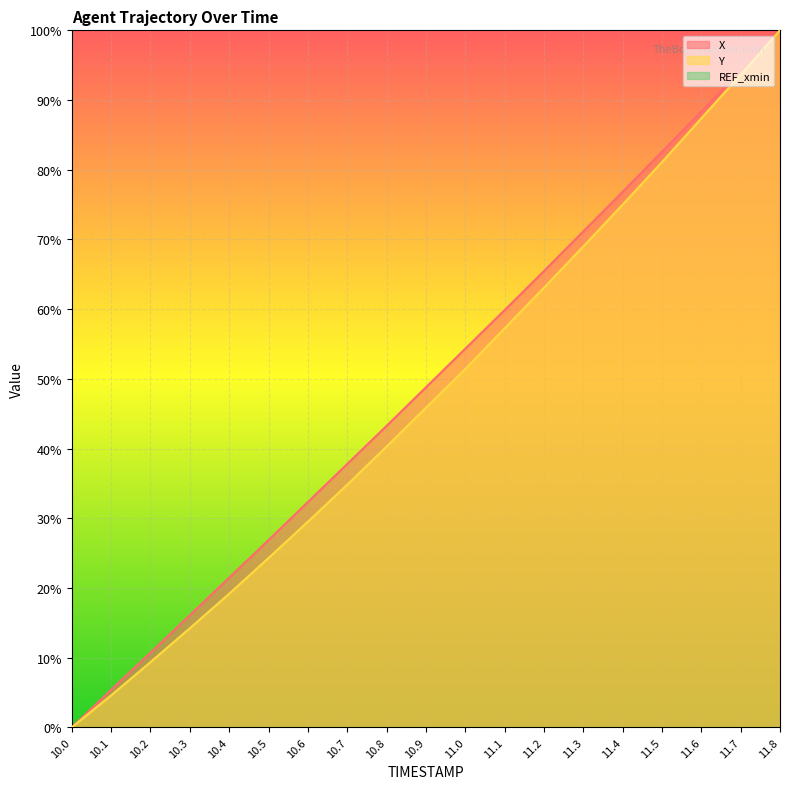

What is the value of the Y point at the 7th from the left?

29.5